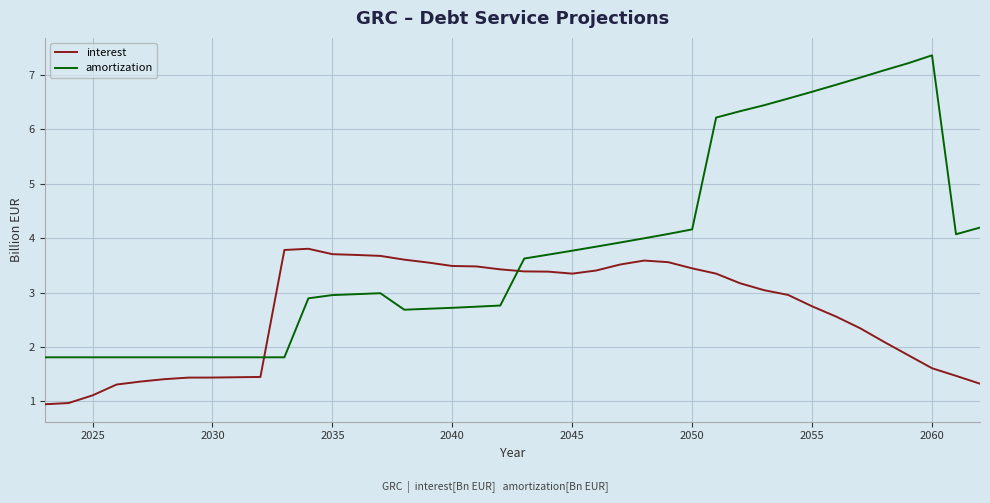

Which series has the largest total across all categories?

amortization